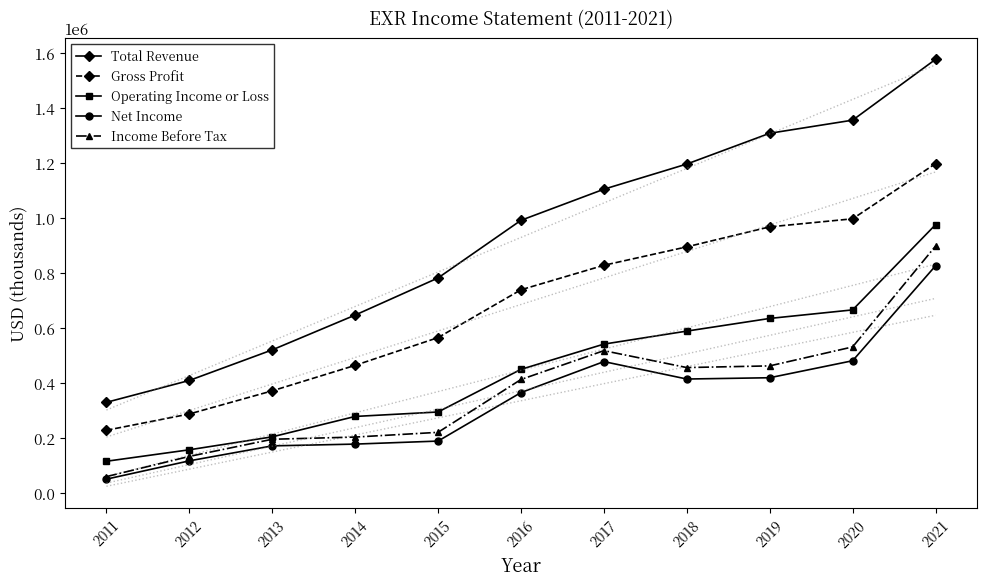

At which label does Income Before Tax first exceed 412900?

2017